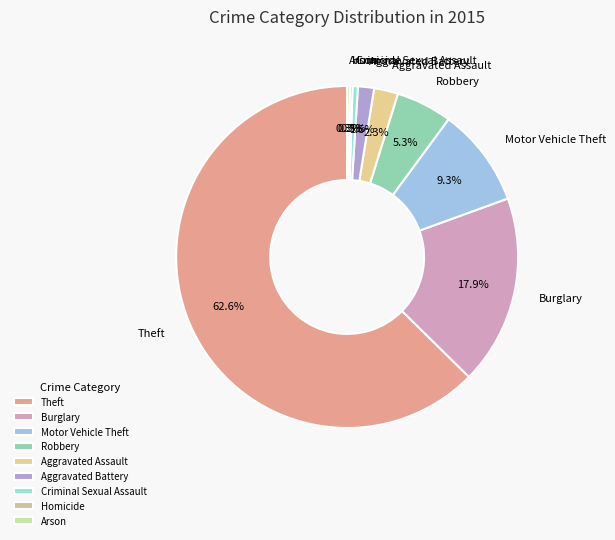

What percentage is NOT represented by Theft?

37.4%